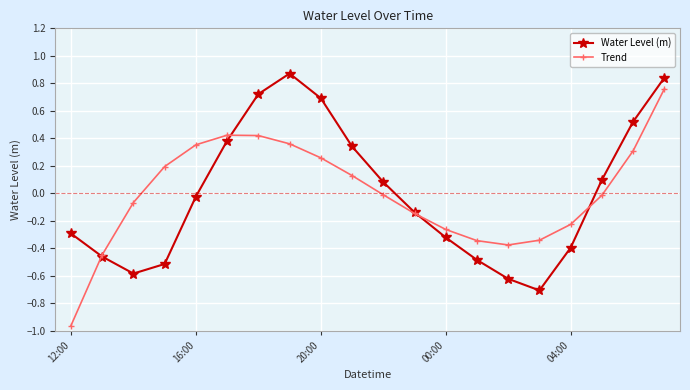

How many series are shown in this chart?

2